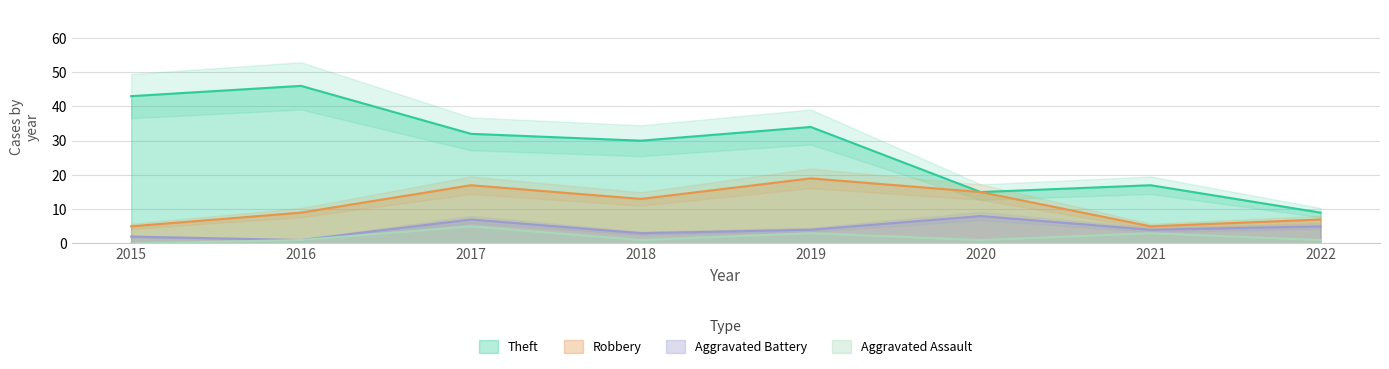

Which series has the widest spread of values?

Theft